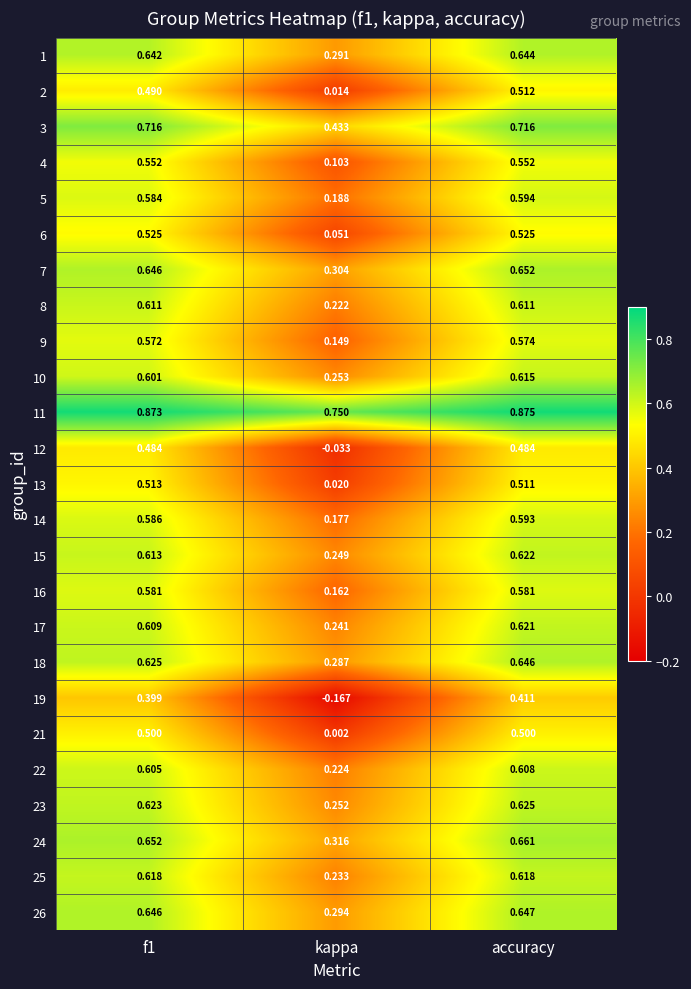

Where is 1 nearest to the value 0?

kappa